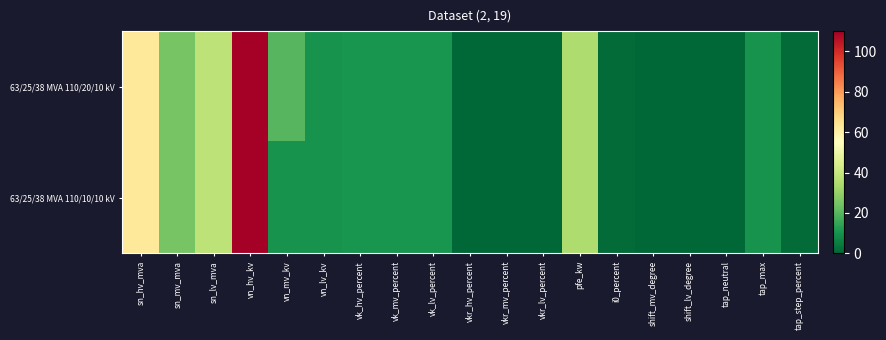

Which has a higher value, shift_mv_degree or i0_percent?

i0_percent